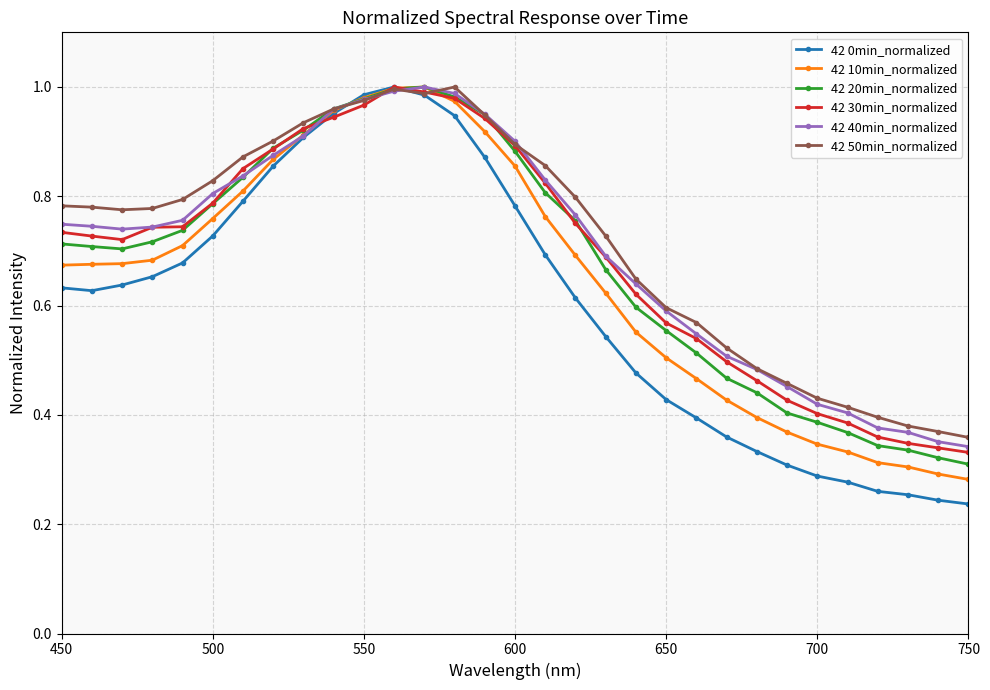

True or false: 42 10min_normalized has more than 0 points higher than both neighbors.

True